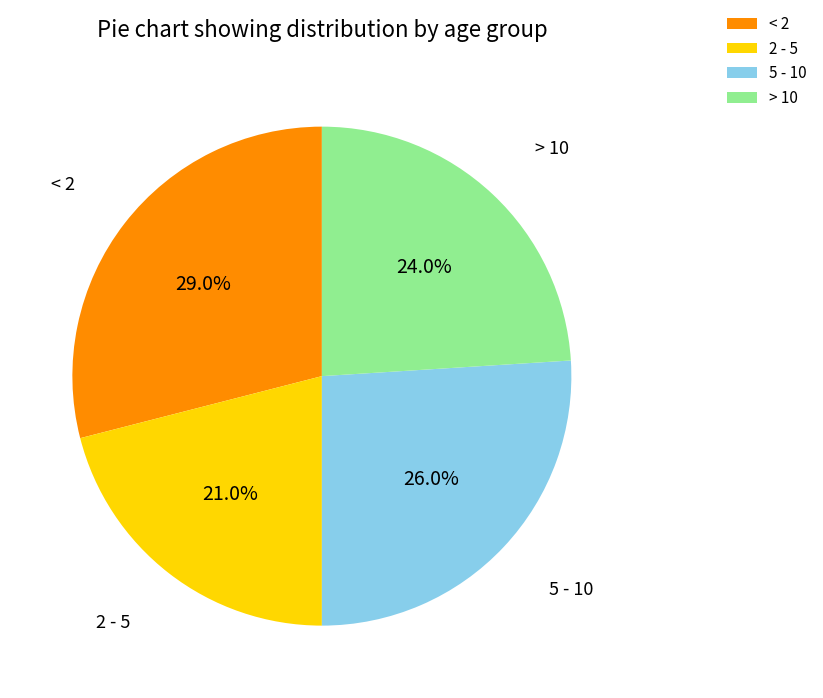

How many segments does this pie chart have?

4